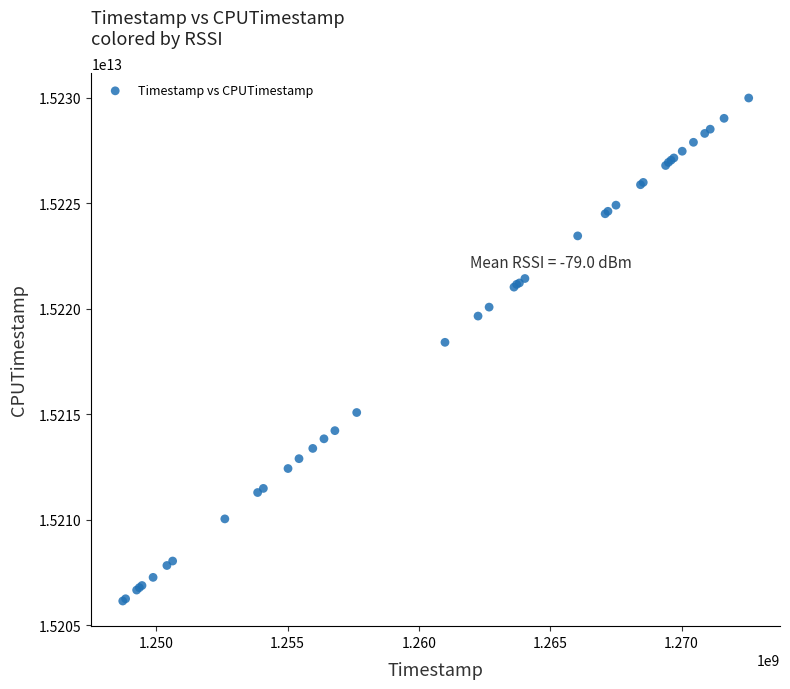

What Y value in the scatter plot is closest to 15218073397863?

15218414058723